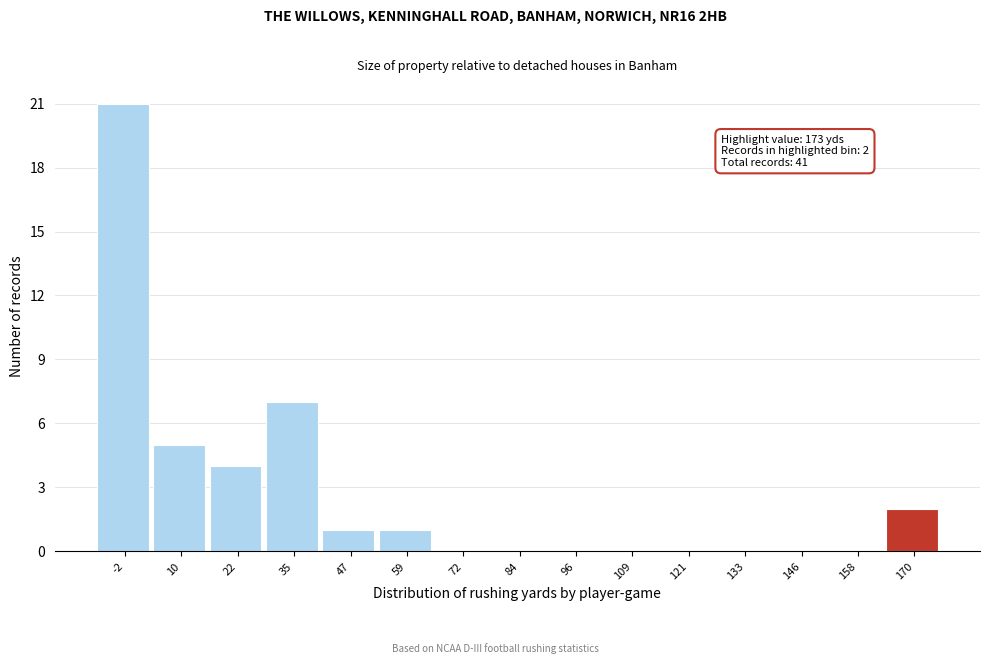

Reading left to right, list all the values displayed in this chart.

-2=21	10=5	22=4	35=7	47=1	59=1	72=0	84=0	96=0	109=0	121=0	133=0	146=0	158=0	170=2